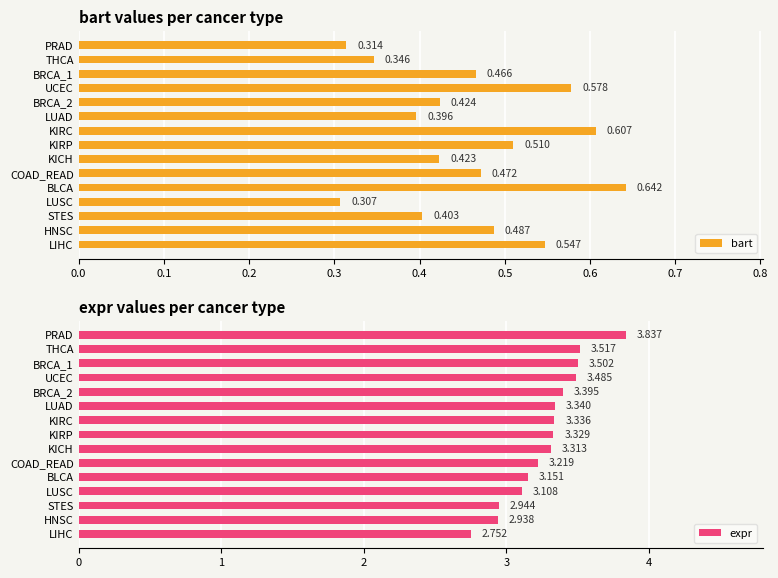

Where is bart nearest to the value 0?

LUSC